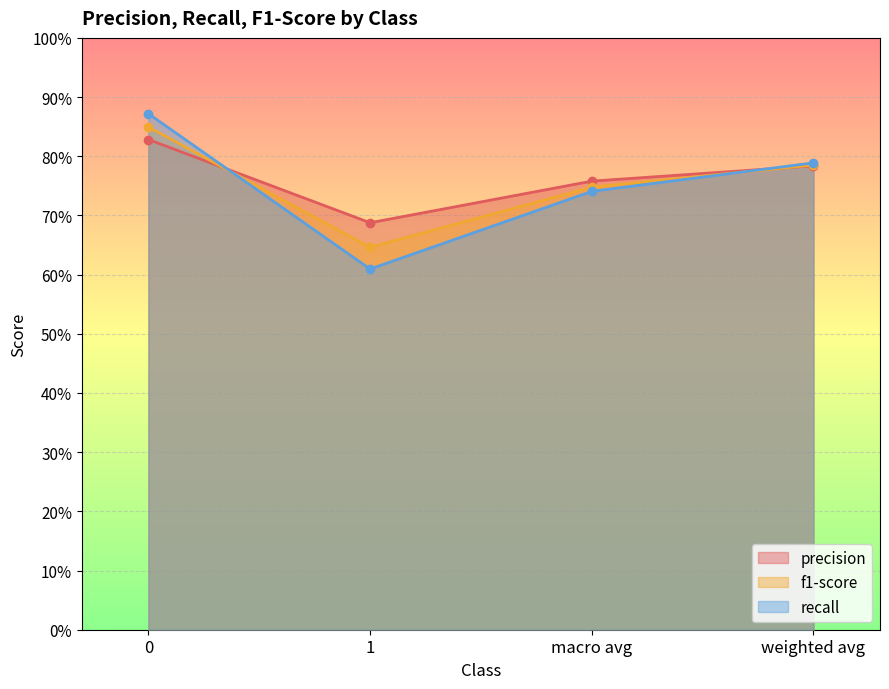

At how many categories does at least one series exceed 0?

4